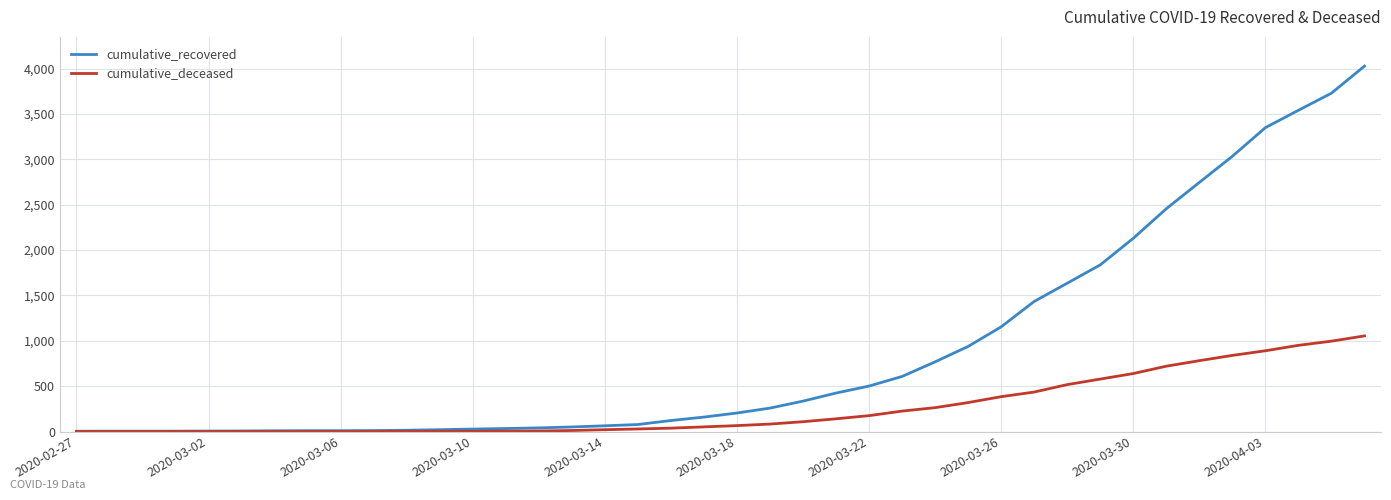

List the series in order of their overall mean, highest first.

cumulative_recovered, cumulative_deceased